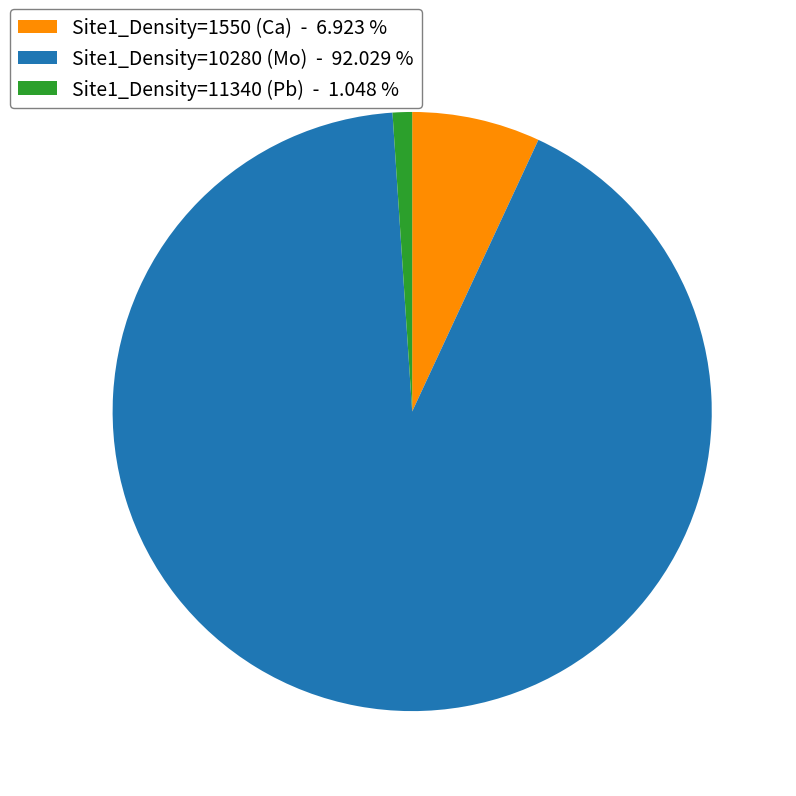

Do Site1_Density=1550 (Ca) - 6.923 % and Site1_Density=10280 (Mo) - 92.029 % together represent more than half of the pie?

Yes